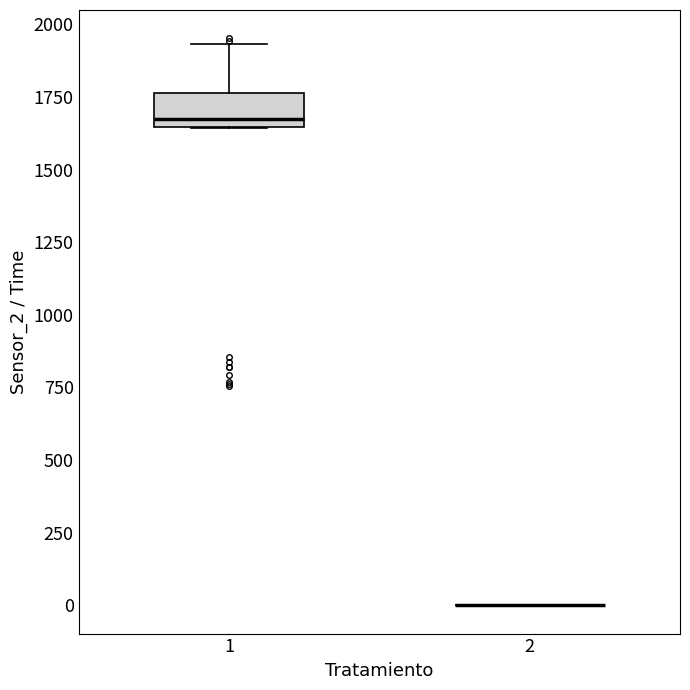

Where does the median line of the box at x = 1 sit on the y-axis? The values are not printed on the chart, so give them approximately, as read against the axis.

1700